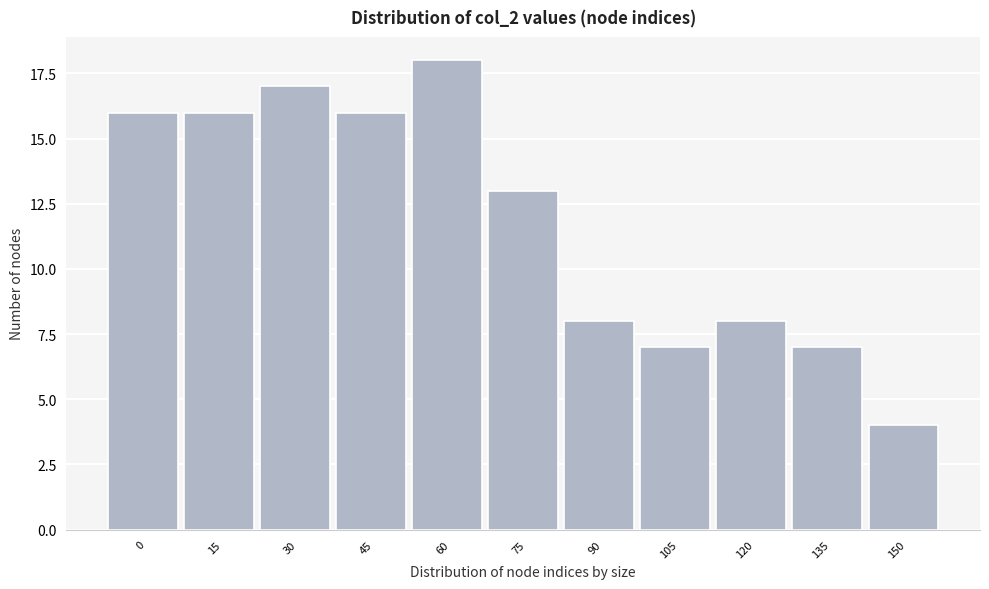

Reading left to right, extract all data points from this chart.

16	16	17	16	18	13	8	7	8	7	4